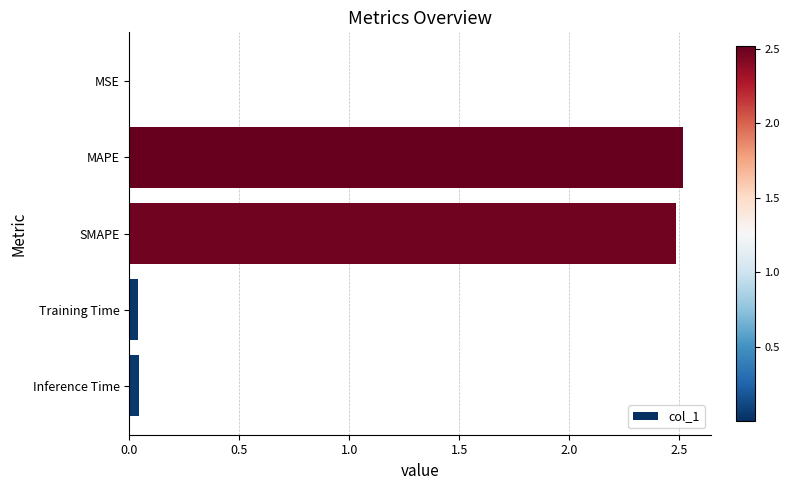

How many categories are shown in the chart?

5